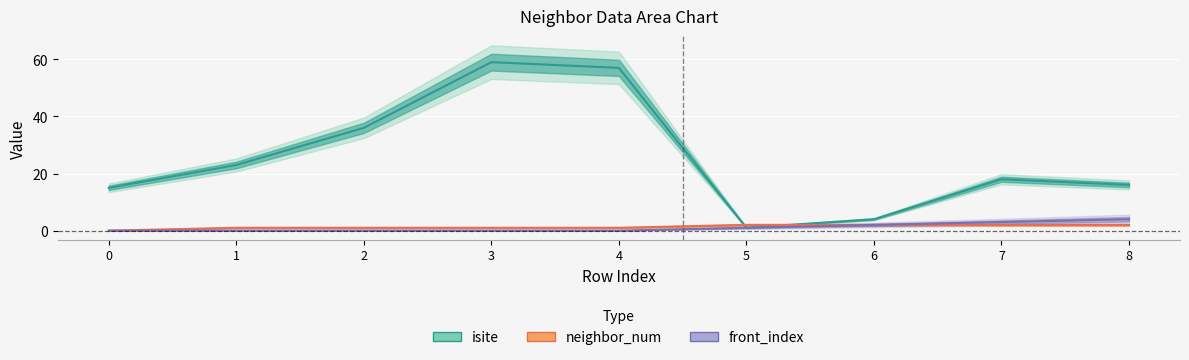

Reading right to left, extract all data points from this chart.

isite: 16	18	4	1	57	59	36	23	15
neighbor_num: 2	2	2	2	1	1	1	1	0
front_index: 4	3	2	1	0	0	0	0	0